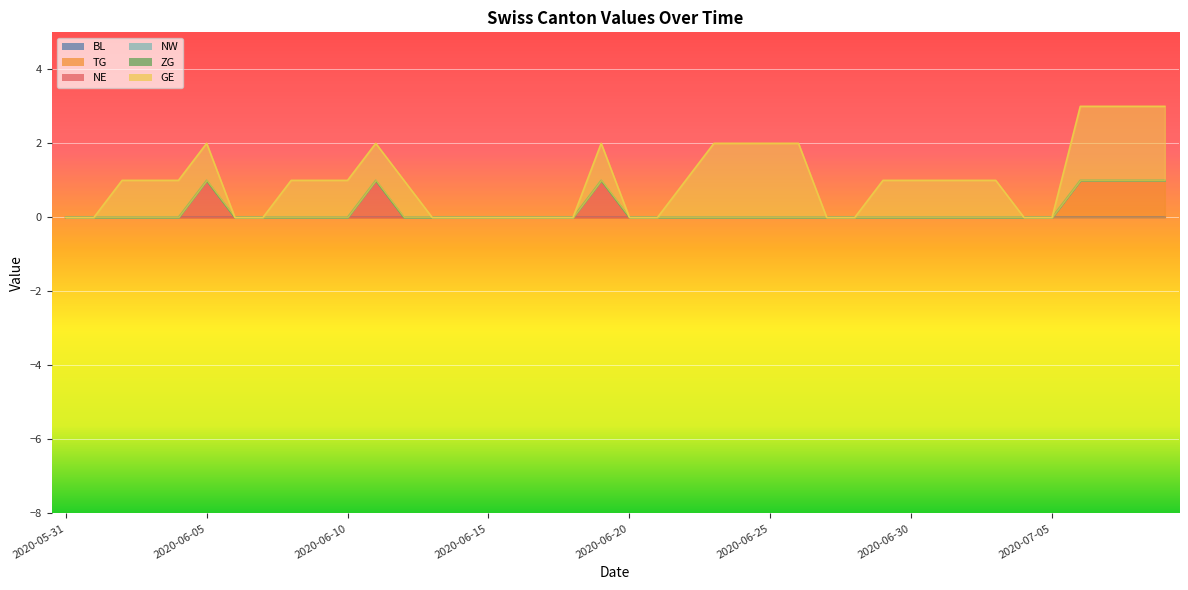

True or false: GE has more than 2 interior local peaks.

False